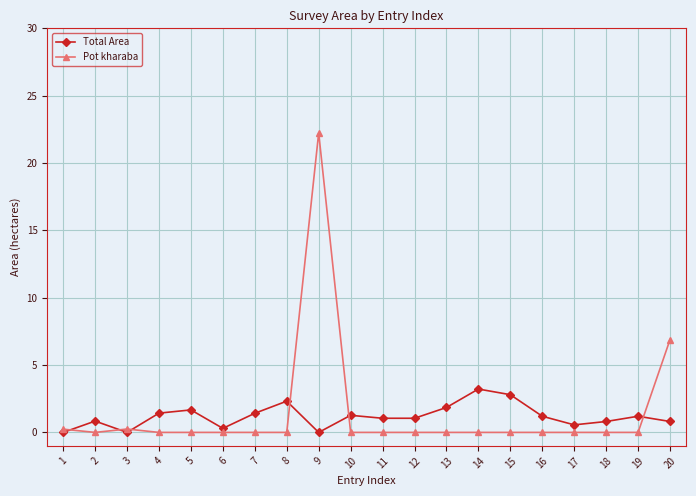

Does the chart have visible grid lines?

Yes